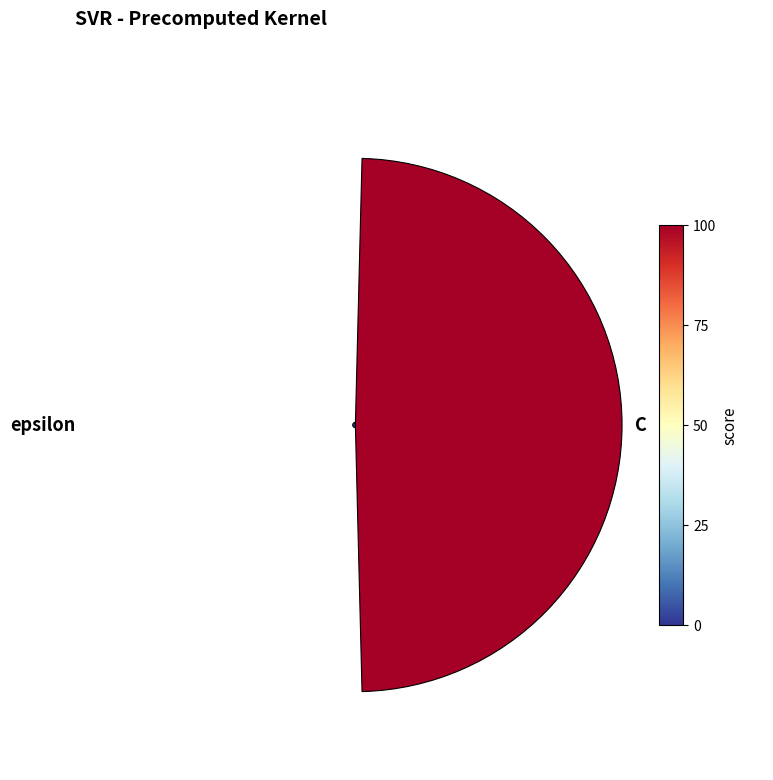

What percentage is the 0.2 slice, to the nearest percent?

1%